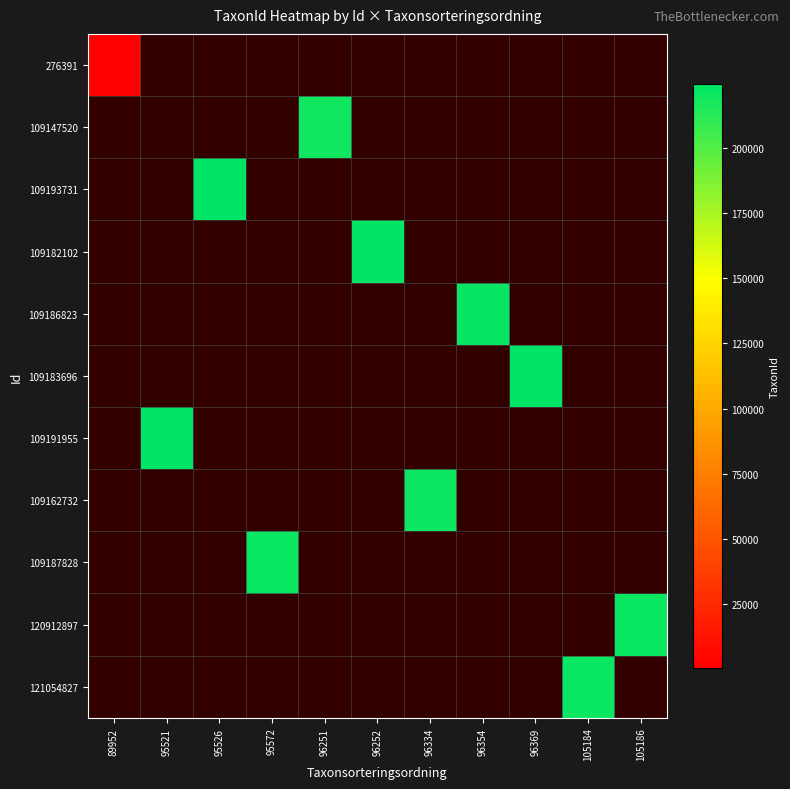

Reading left to right, extract all data points from this chart.

276391: 89952=760	95521=0	95526=0	95572=0	96251=0	96252=0	96334=0	96354=0	96369=0	105184=0	105186=0
109147520: 89952=0	95521=0	95526=0	95572=0	96251=219790	96252=0	96334=0	96354=0	96369=0	105184=0	105186=0
109193731: 89952=0	95521=0	95526=224358	95572=0	96251=0	96252=0	96334=0	96354=0	96369=0	105184=0	105186=0
109182102: 89952=0	95521=0	95526=0	95572=0	96251=0	96252=223591	96334=0	96354=0	96369=0	105184=0	105186=0
109186823: 89952=0	95521=0	95526=0	95572=0	96251=0	96252=0	96334=0	96354=221952	96369=0	105184=0	105186=0
109183696: 89952=0	95521=0	95526=0	95572=0	96251=0	96252=0	96334=0	96354=0	96369=223621	105184=0	105186=0
109191955: 89952=0	95521=224363	95526=0	95572=0	96251=0	96252=0	96334=0	96354=0	96369=0	105184=0	105186=0
109162732: 89952=0	95521=0	95526=0	95572=0	96251=0	96252=0	96334=220787	96354=0	96369=0	105184=0	105186=0
109187828: 89952=0	95521=0	95526=0	95572=221063	96251=0	96252=0	96334=0	96354=0	96369=0	105184=0	105186=0
120912897: 89952=0	95521=0	95526=0	95572=0	96251=0	96252=0	96334=0	96354=0	96369=0	105184=0	105186=221144
121054827: 89952=0	95521=0	95526=0	95572=0	96251=0	96252=0	96334=0	96354=0	96369=0	105184=221725	105186=0